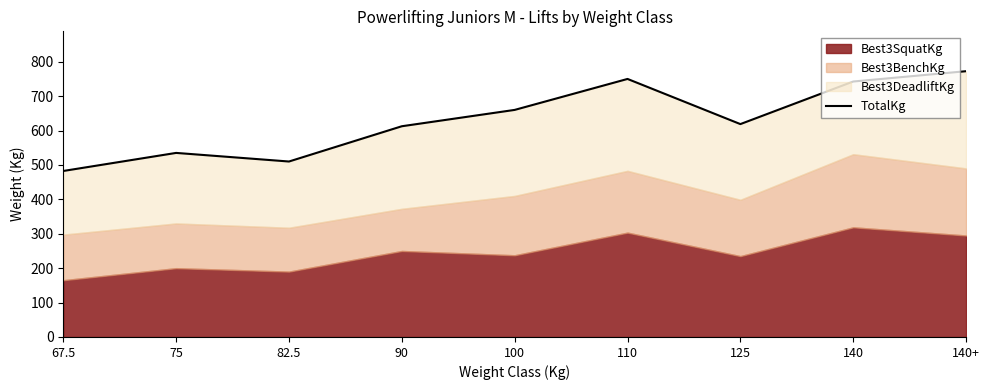

List the labels in order of value, largest first.

140+, 110, 140, 100, 125, 90, 75, 82.5, 67.5